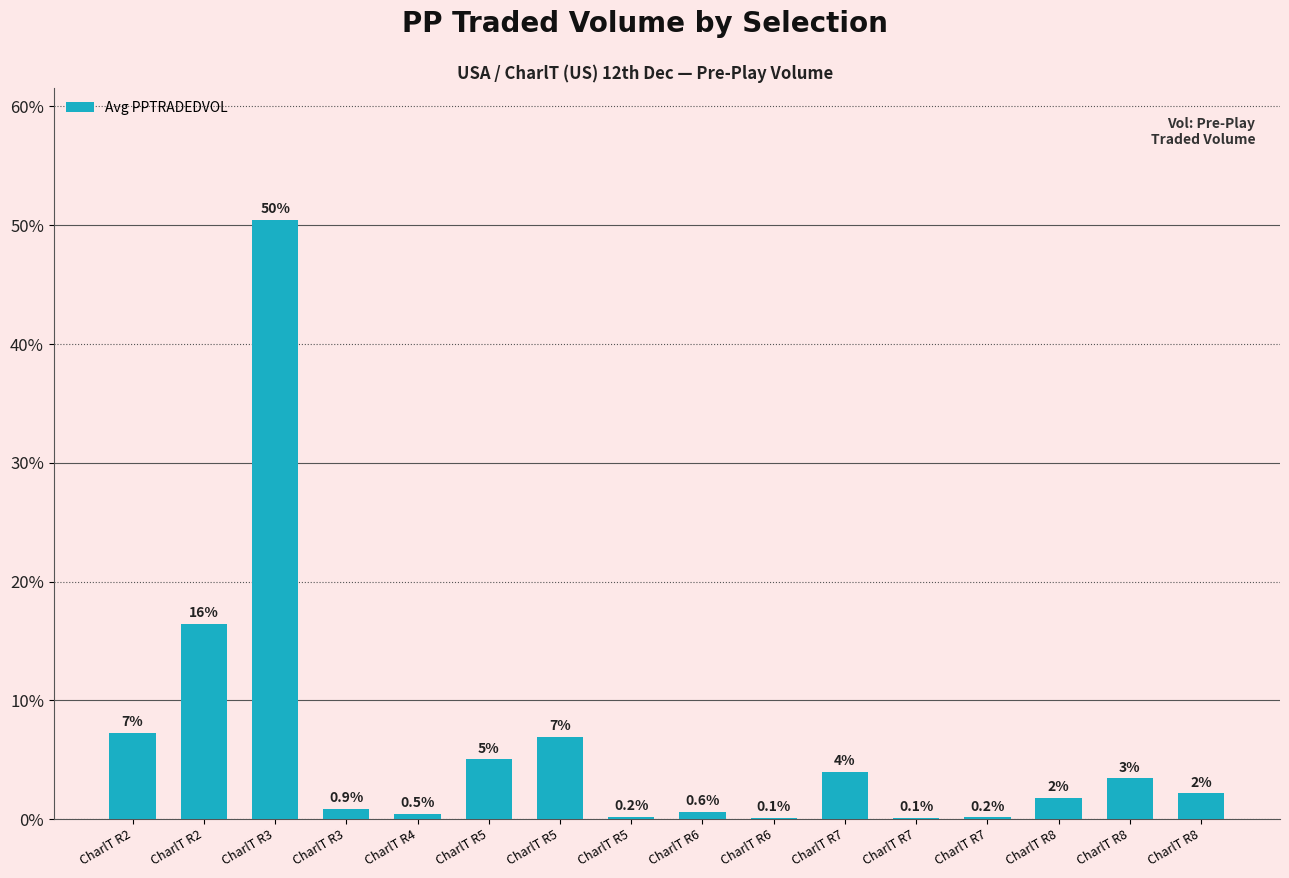

At which label does the data first exceed 2?

CharlT R2